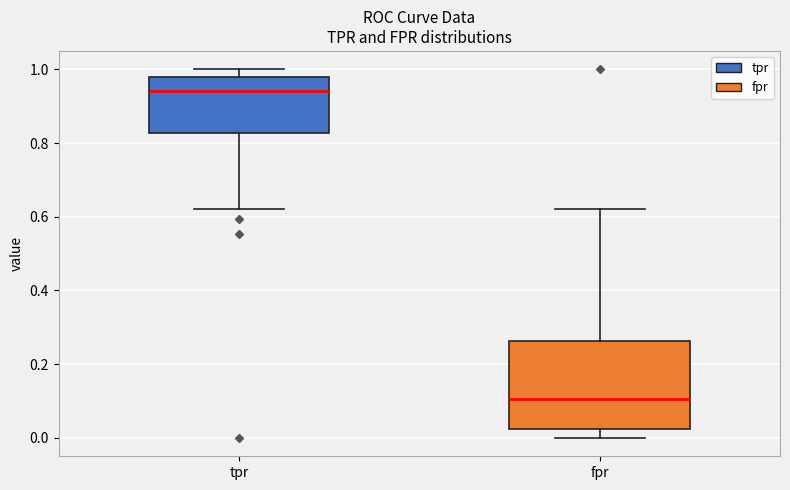

Reading left to right, transcribe this box plot: for each box, give where its median line is, the range the box spans, and where its two whiskers end, as read against the y-axis. The values are not printed on the chart, so give them approximately, as read against the axis.

tpr: median 0.94, box 0.82 to 0.98, whiskers 0.62 to 1.00
fpr: median 0.10, box 0.02 to 0.26, whiskers 0.00 to 0.62